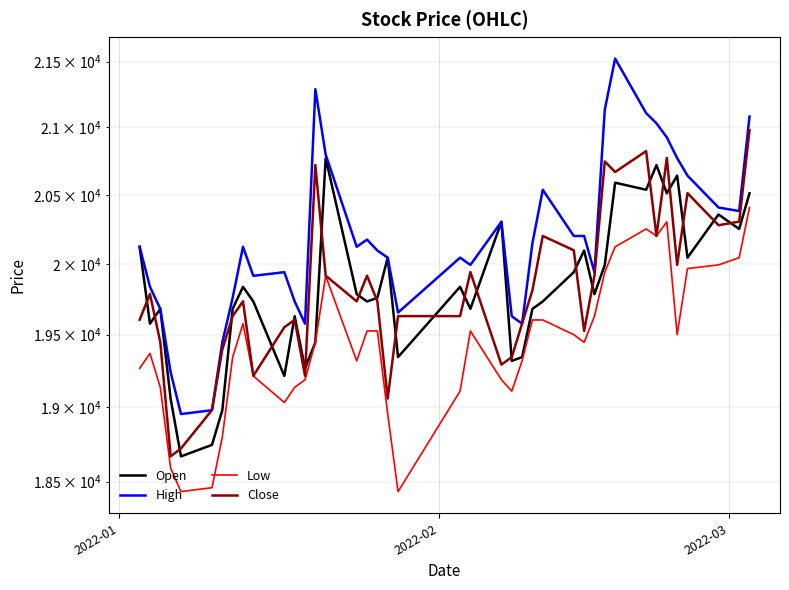

Which series has the largest total across all categories?

High